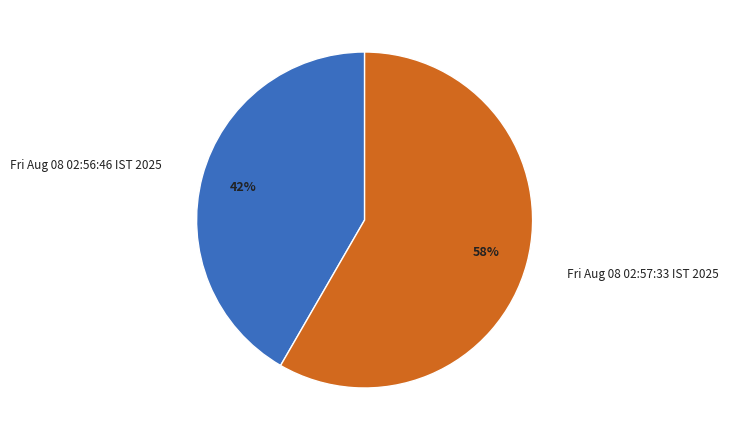

Is the sum of Fri Aug 08 02:57:33 IST 2025 and Fri Aug 08 02:56:46 IST 2025 greater than half?

Yes